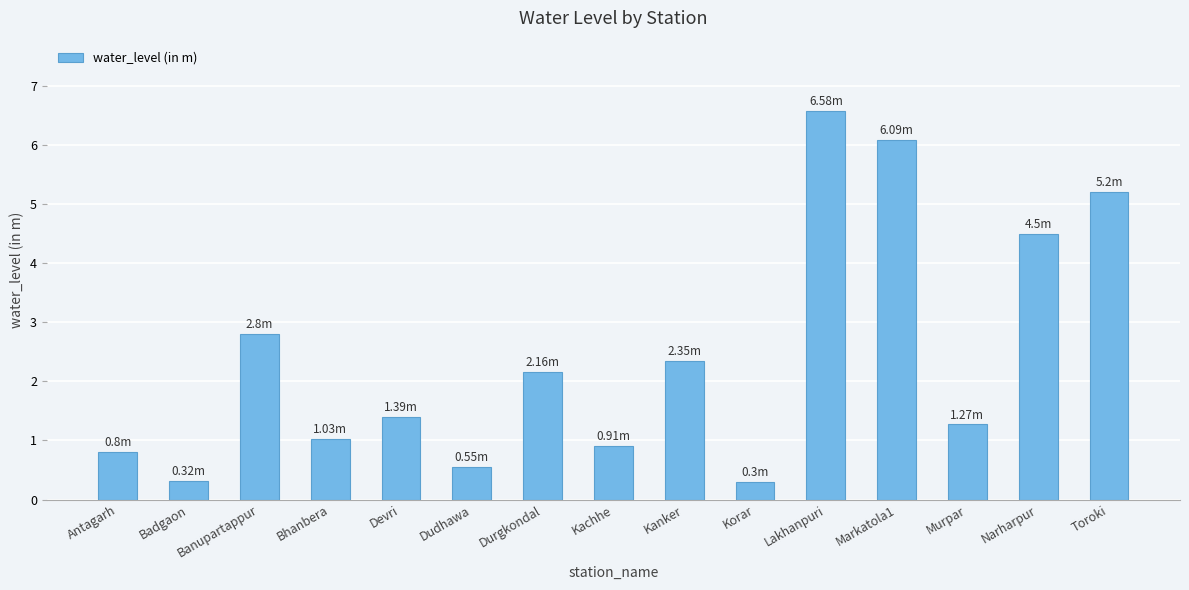

At which label is the value closest to 3?

Banupartappur